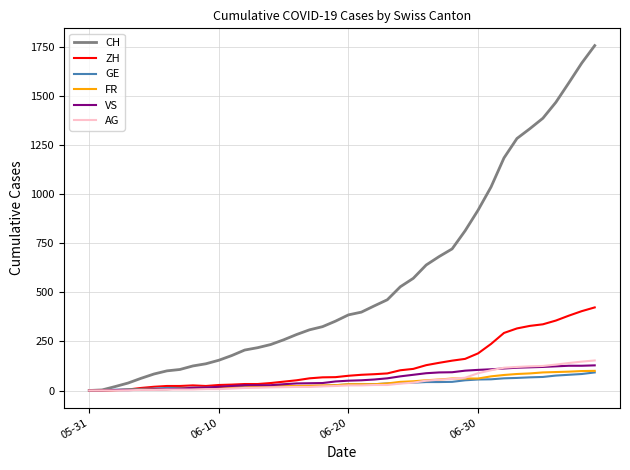

How many categories are shown in the chart?

40